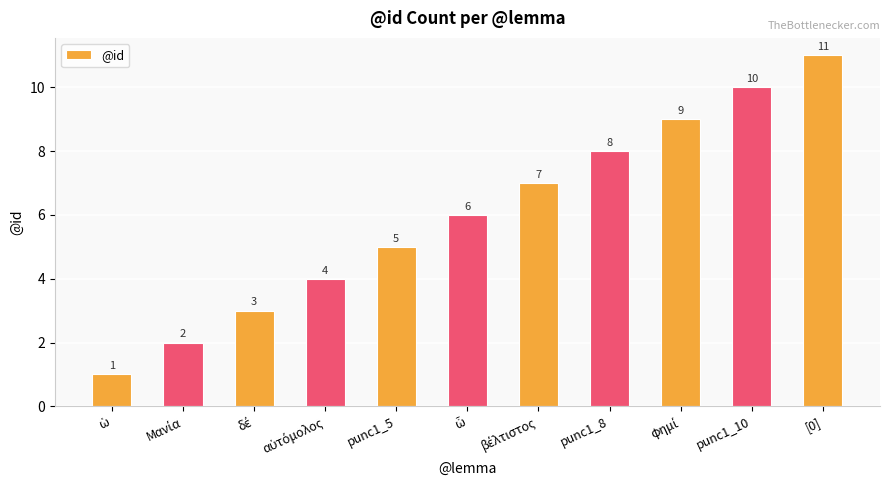

What is the minimum value shown in the chart?

1